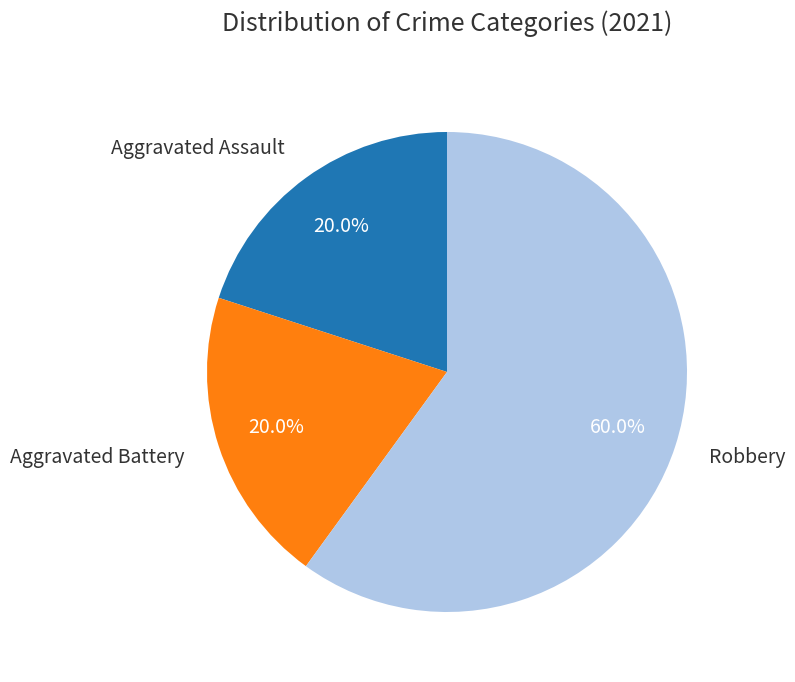

Is there any slice that represents more than half of the pie?

Yes